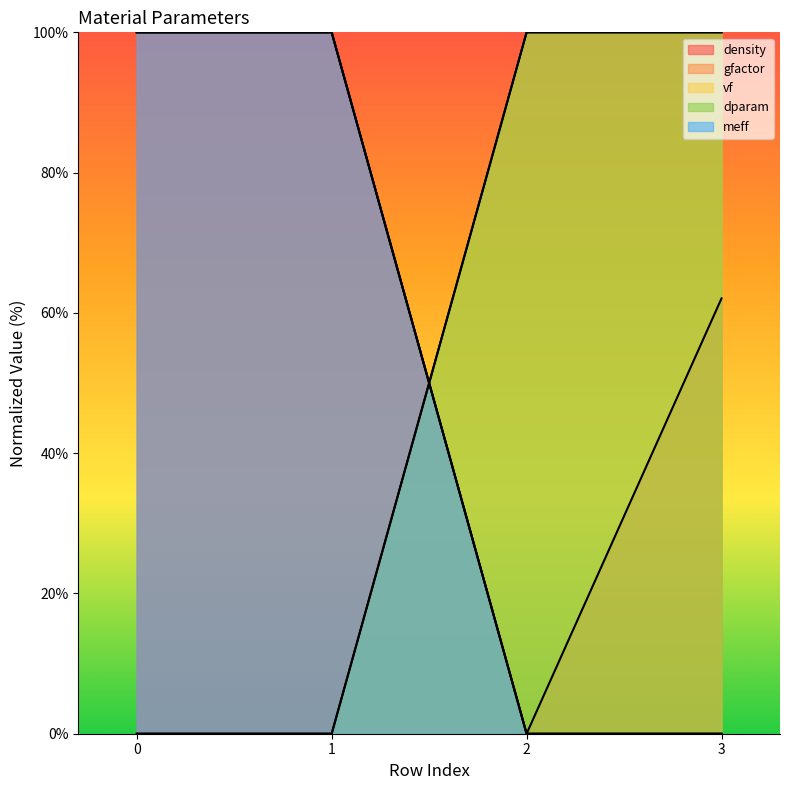

Is the value of gfactor at 1 greater than the value of vf at 1?

Yes